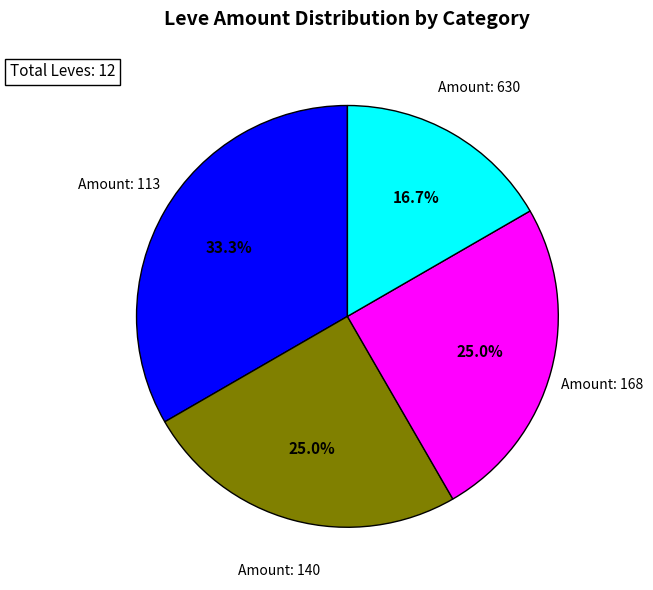

What is the ratio of the value at Amount: 113 to the value at Amount: 168?

1.3